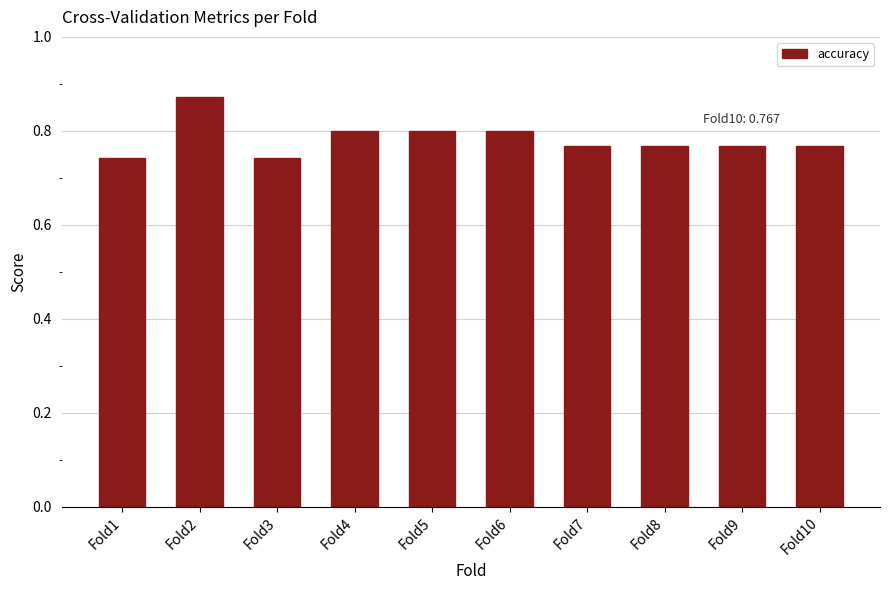

What is the sum of the values at Fold3 and Fold7?

1.5